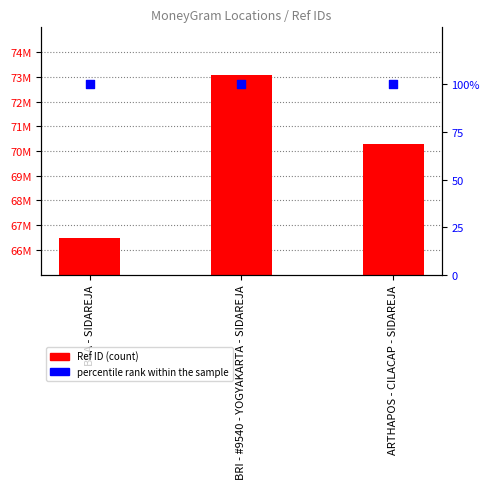

Which series reaches the minimum Y coordinate?

percentile rank within the sample